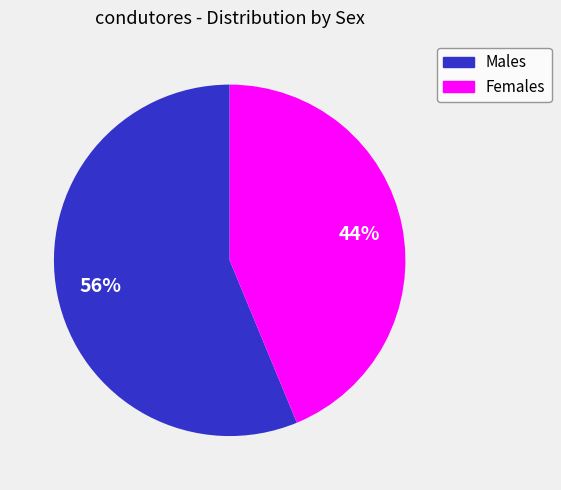

To the nearest percent, what portion does Males represent?

56%